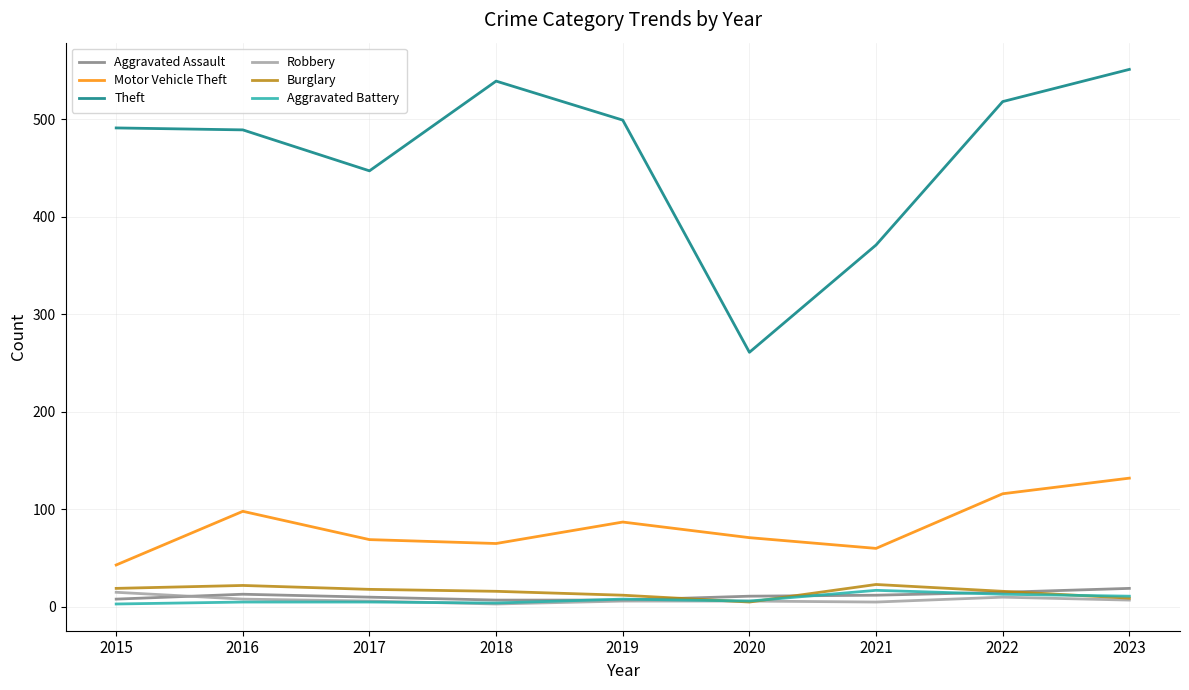

At which category does the chart reach its peak across all series?

2023